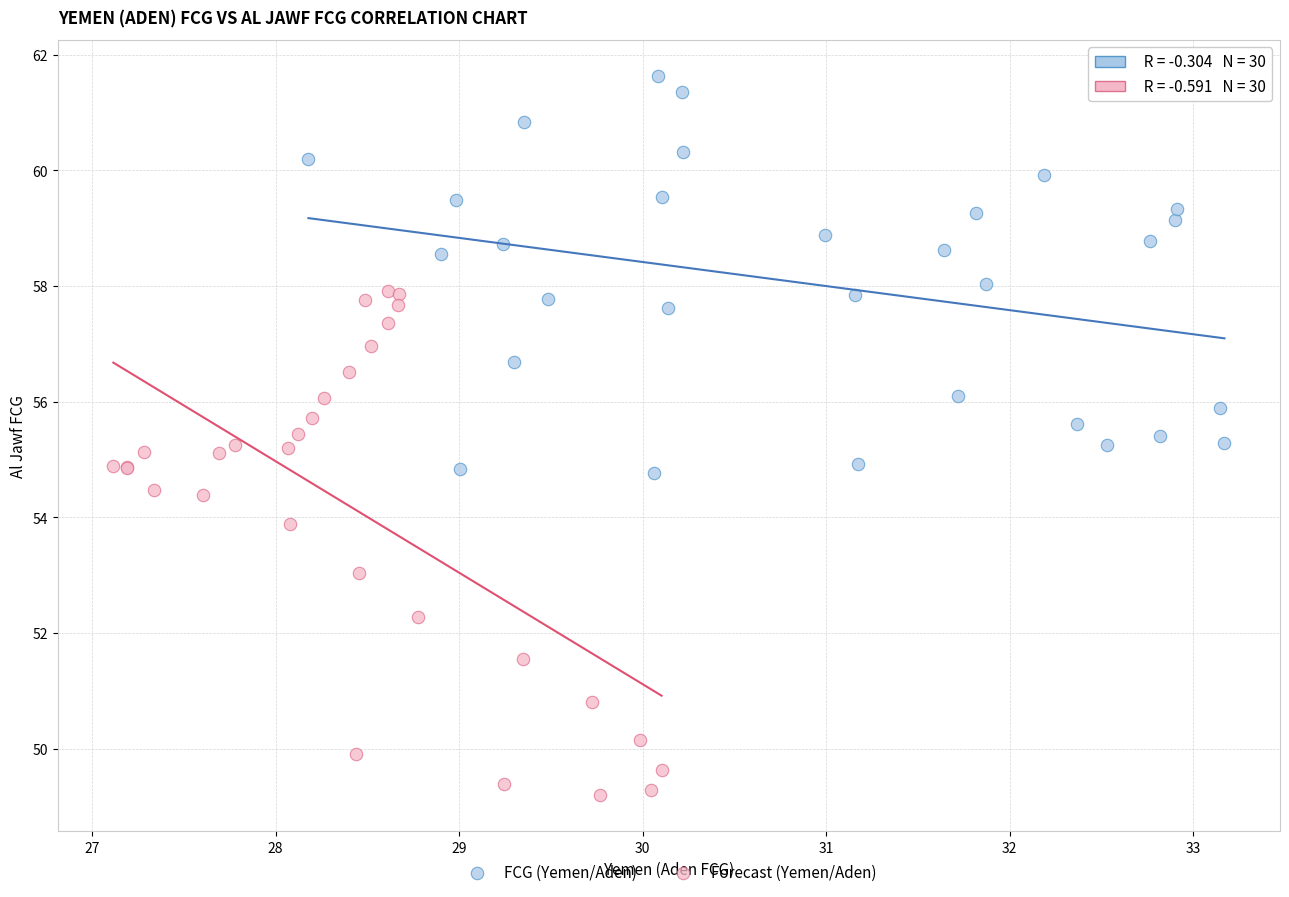

What are all the series names shown in the legend?

FCG (Yemen/Aden), Forecast (Yemen/Aden)